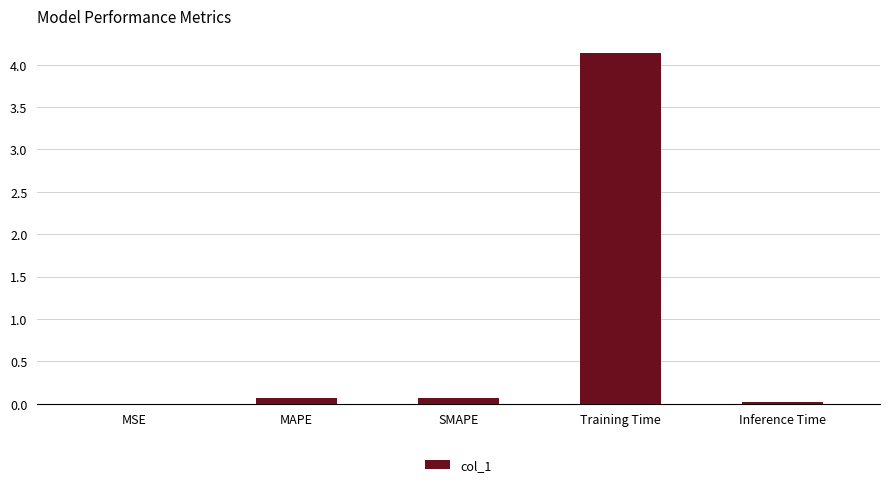

What is the sum of all values?

4.3